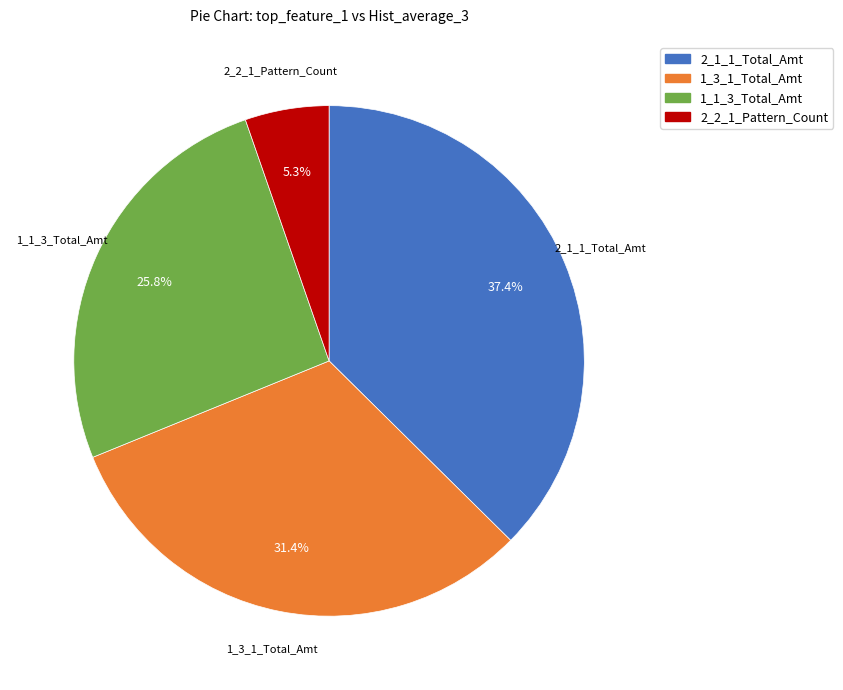

Do 2_1_1_Total_Amt and 1_3_1_Total_Amt together represent more than half of the pie?

Yes